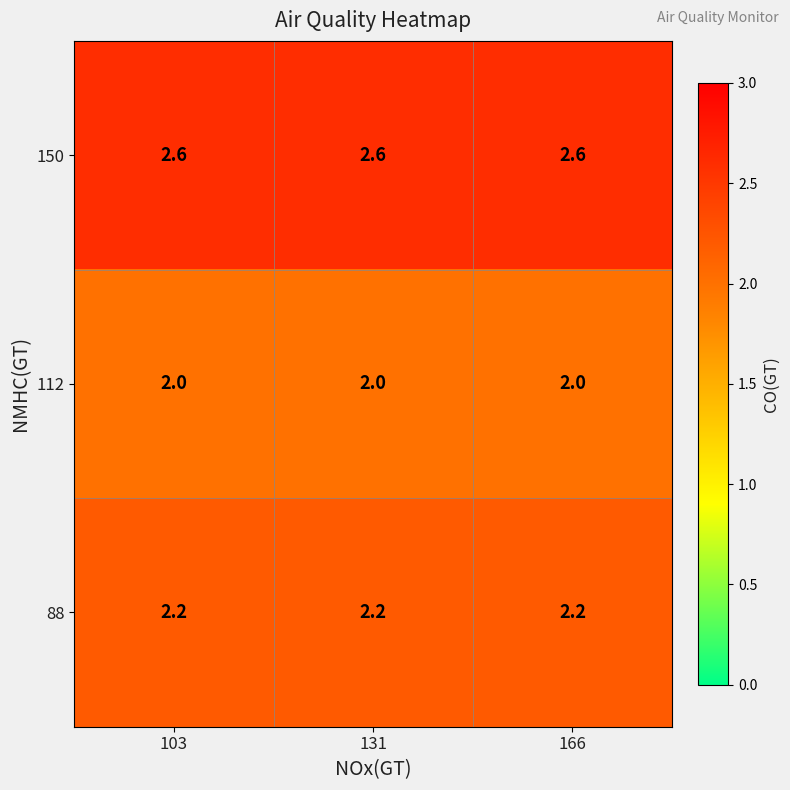

List the series in order of their overall mean, lowest first.

112, 88, 150